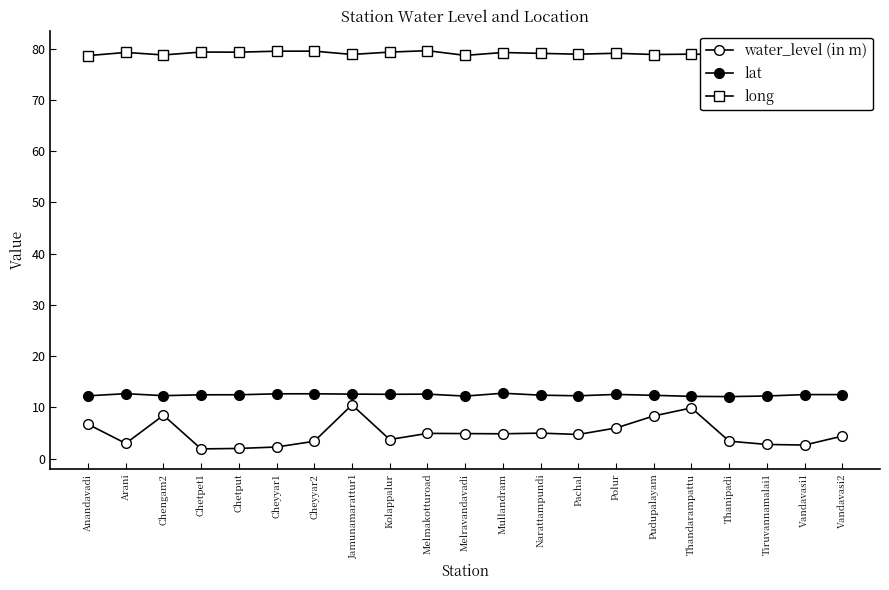

Which has a higher value, Thanipadi or Thandarampattu?

Thandarampattu